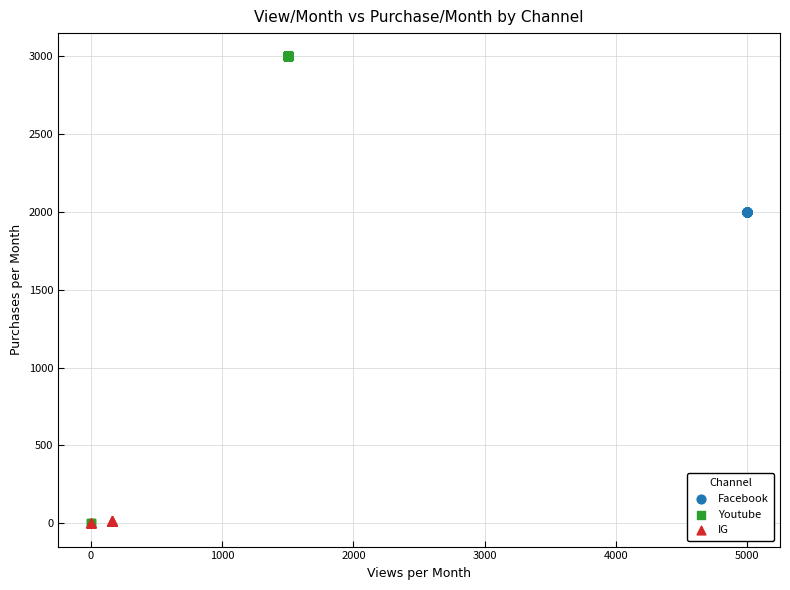

Which series reaches the maximum Y coordinate?

Youtube